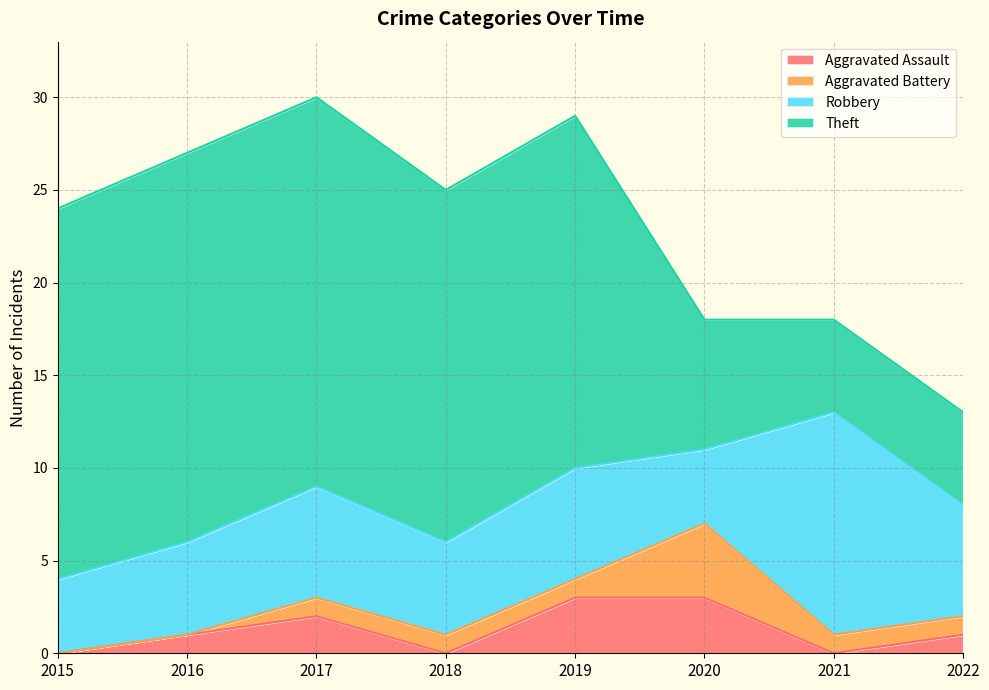

At which label does Theft reach its minimum?

2021